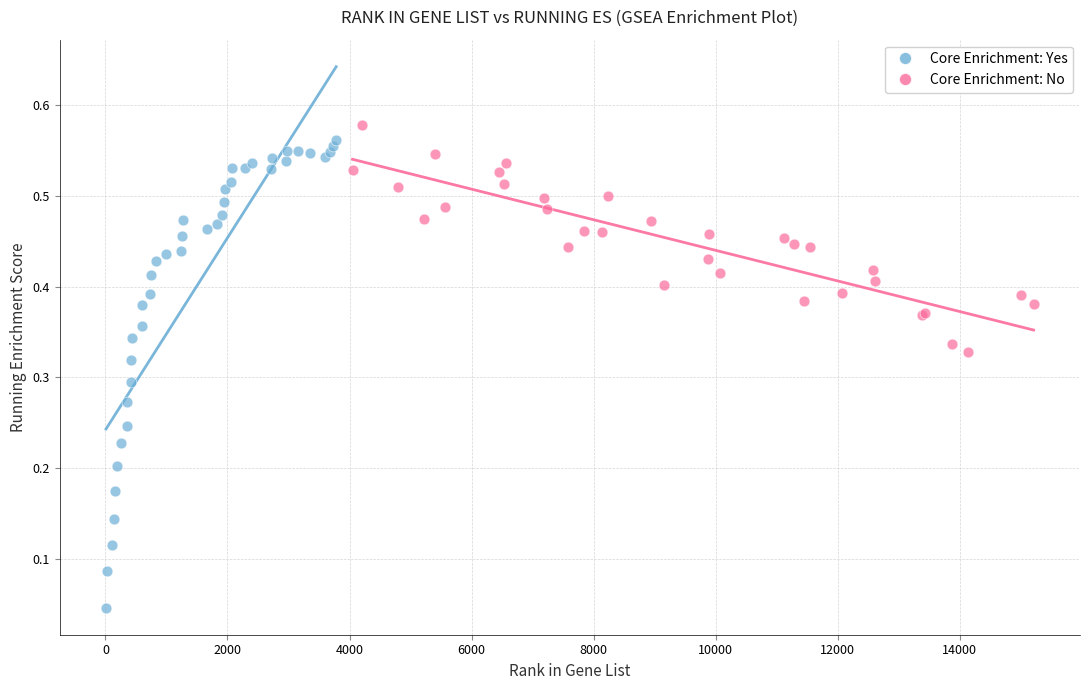

Which series reaches the minimum Y coordinate?

Core Enrichment: Yes